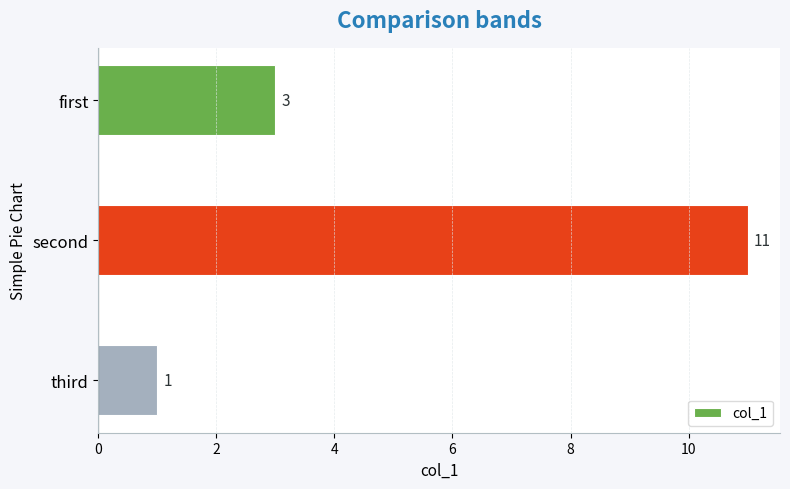

How many bars are there in total?

3